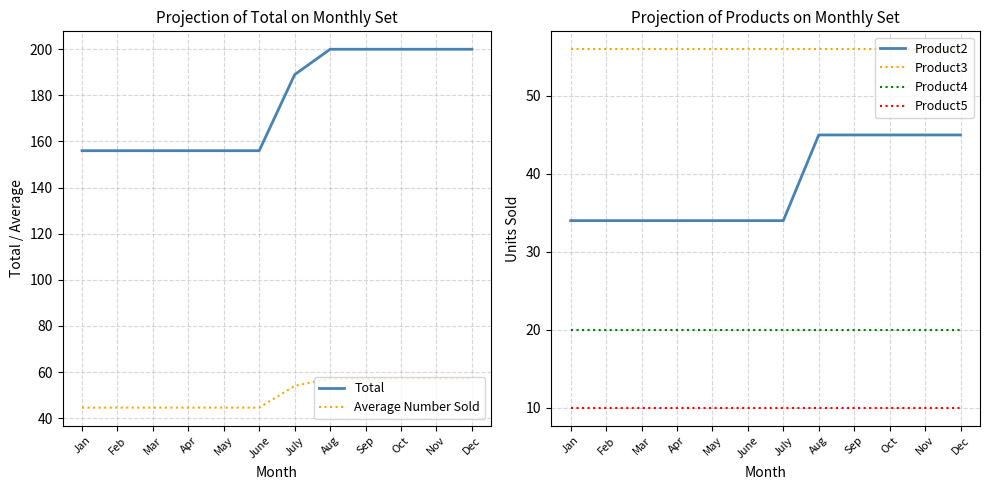

Is it true that Total equals 156.0 at June?

True